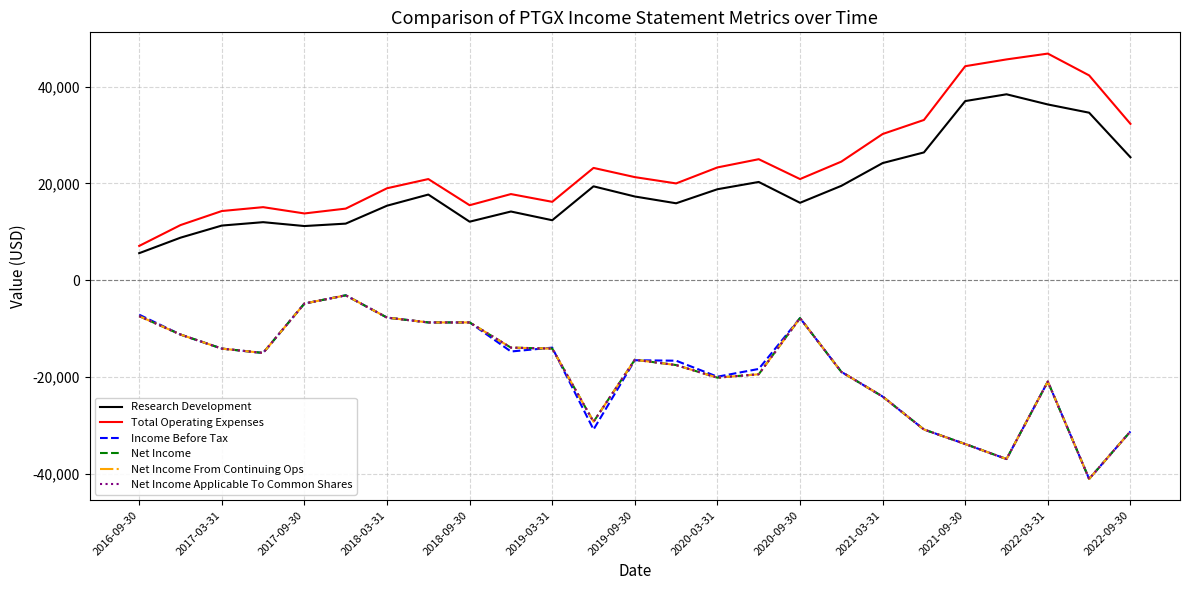

Is this an area chart (filled region under the line)?

No